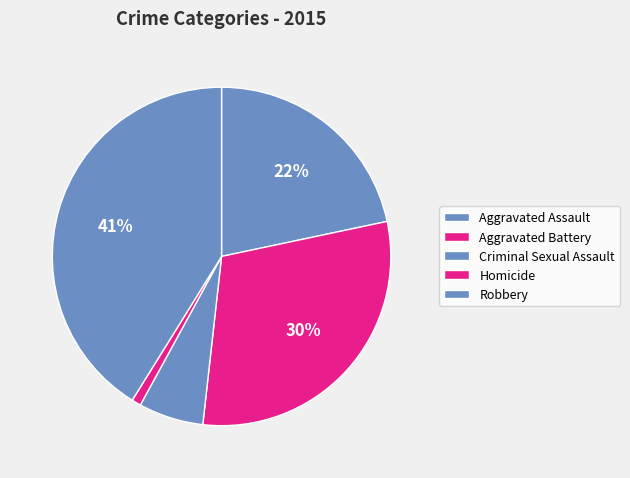

To the nearest percent, what is the difference between the largest and smallest slice percentages?

40%